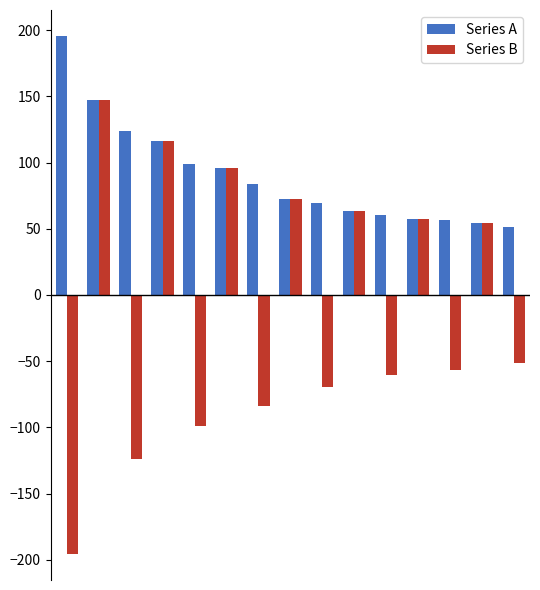

What is the maximum value shown in the chart?

195.6